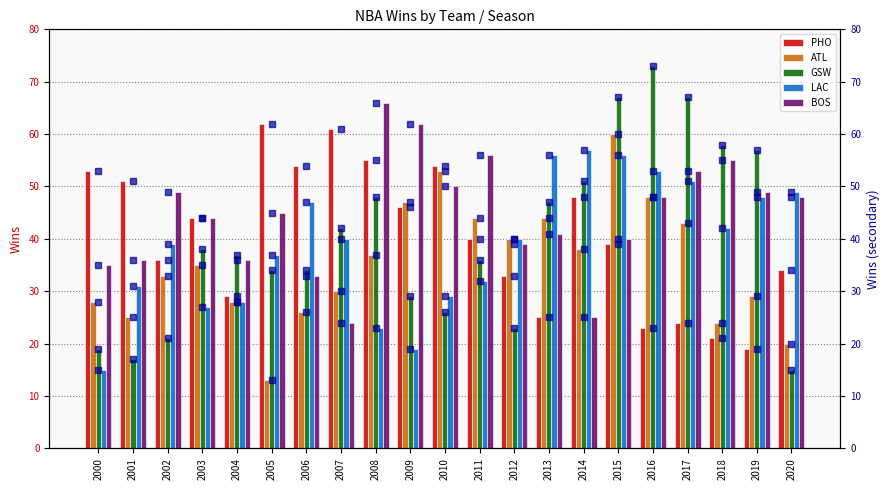

At which category is the sum across all series the highest?

2015